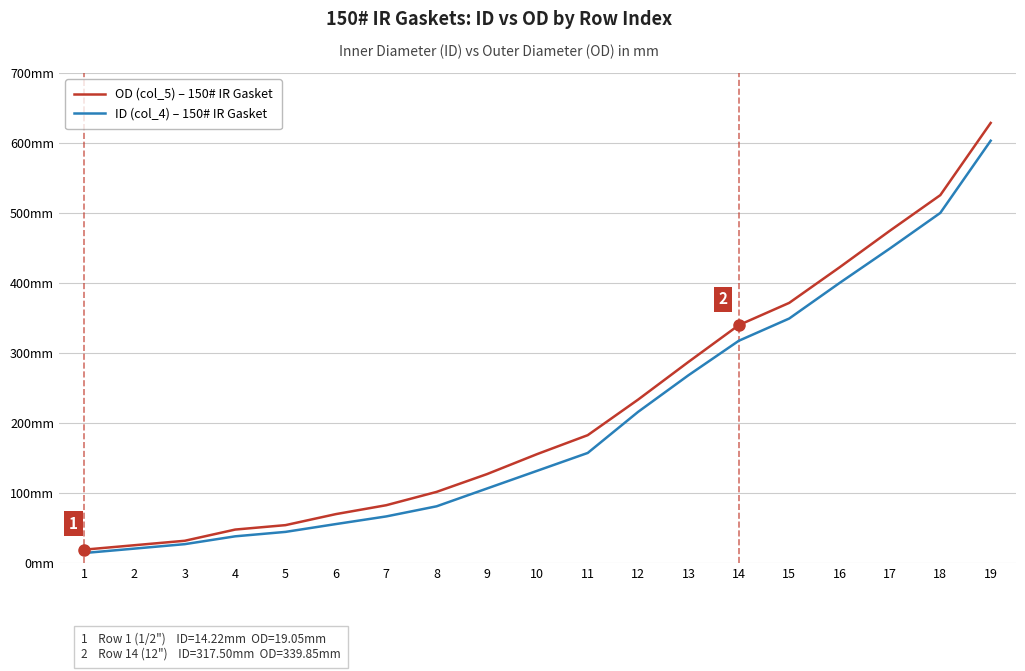

What is the maximum value for OD (col_5) – 150# IR Gasket?

628.6